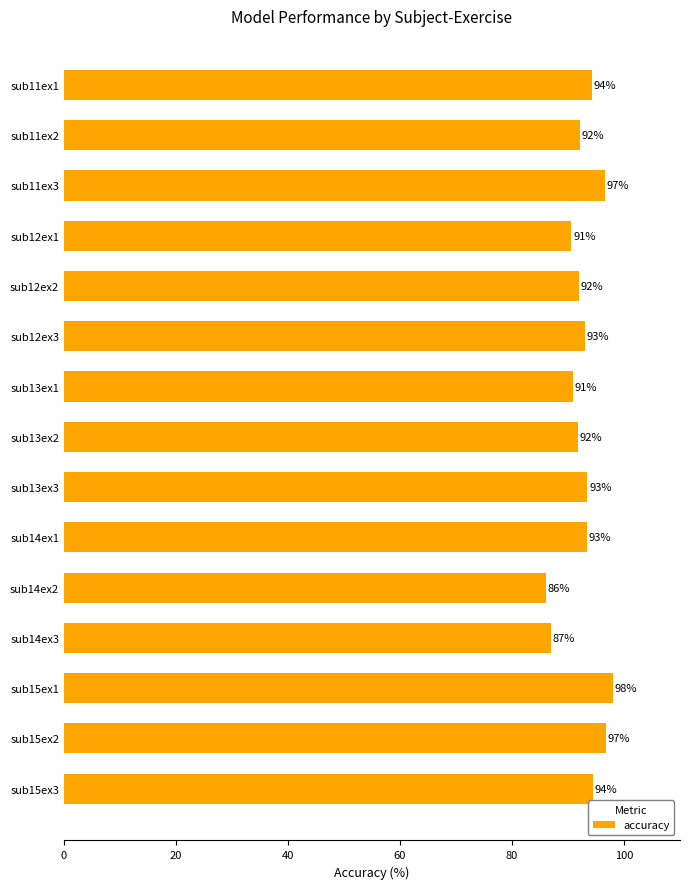

What is the difference between the maximum and minimum values?

12.0